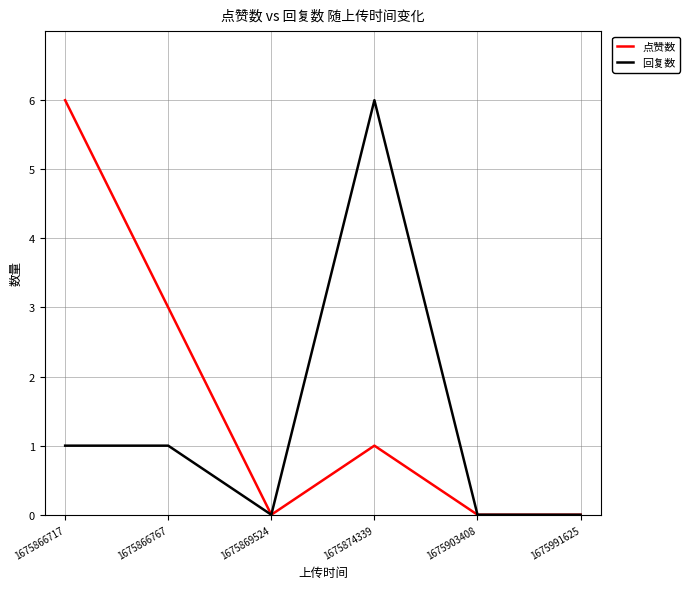

List the series in order of their overall mean, lowest first.

回复数, 点赞数